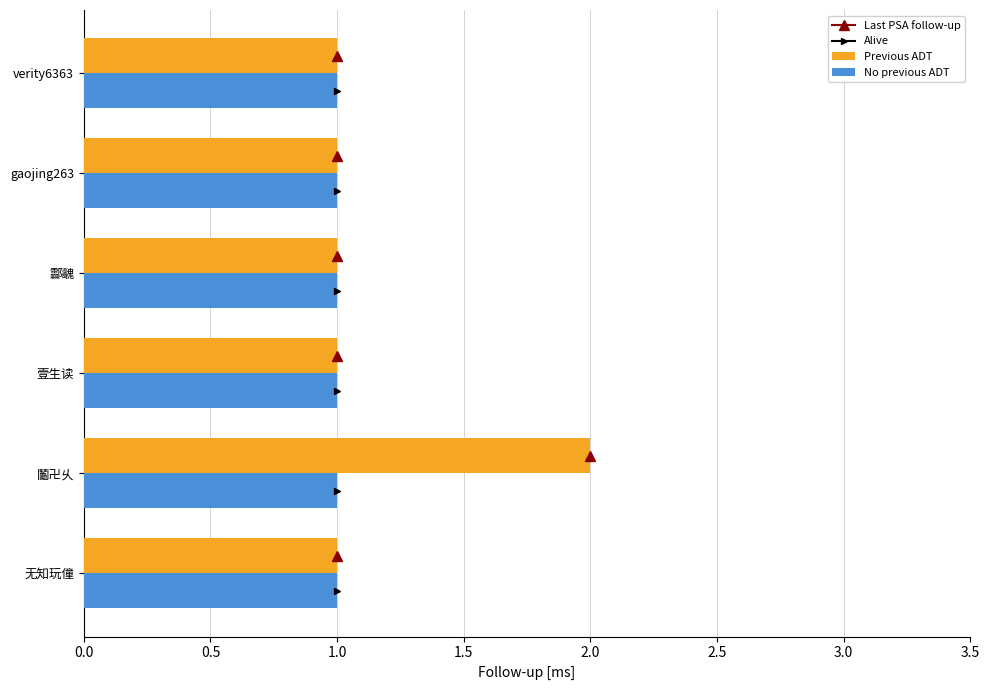

True or false: Previous ADT has a value of 0 at verity6363.

False